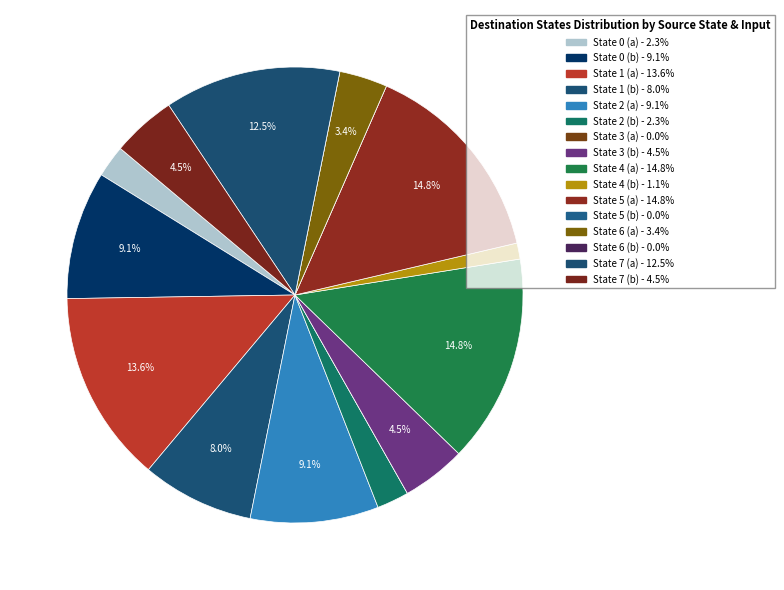

Is there any slice that represents more than half of the pie?

No